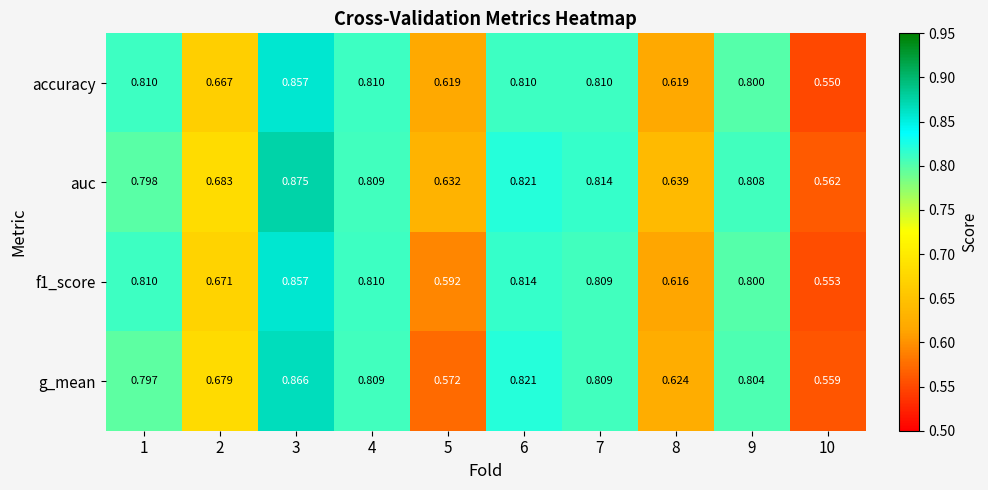

Which series has the largest range (max minus min)?

auc